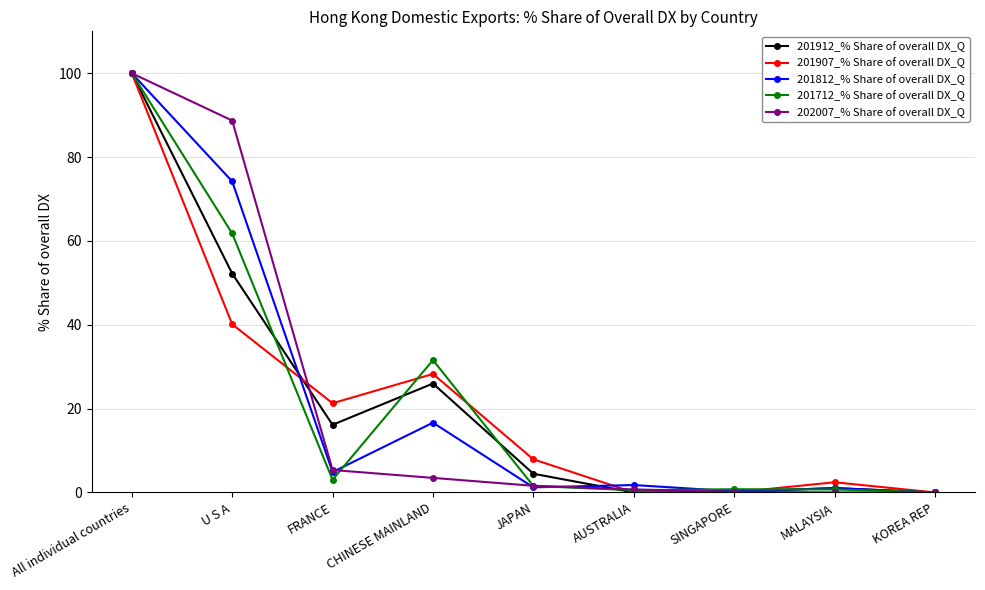

What is the difference between the 201712_% Share of overall DX_Q values at KOREA REP and U S A?

61.7